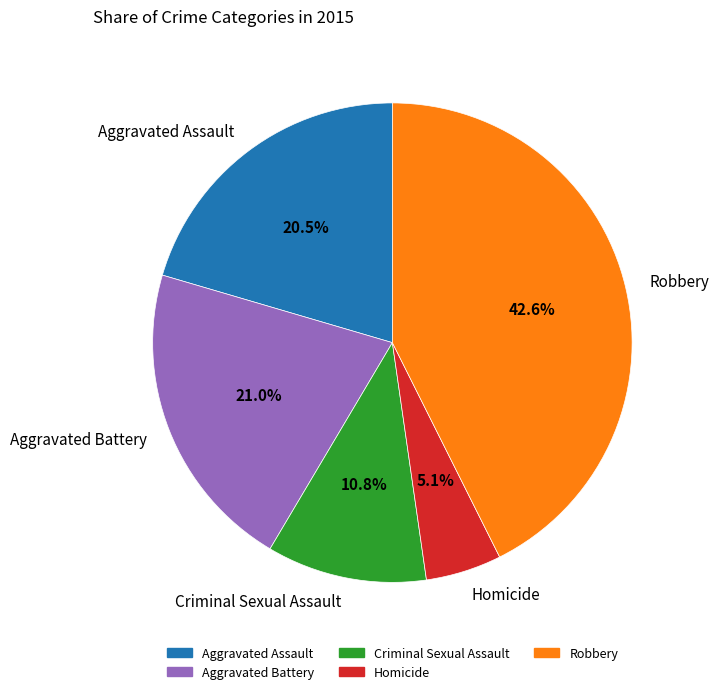

What is the smallest slice in the pie chart?

Homicide